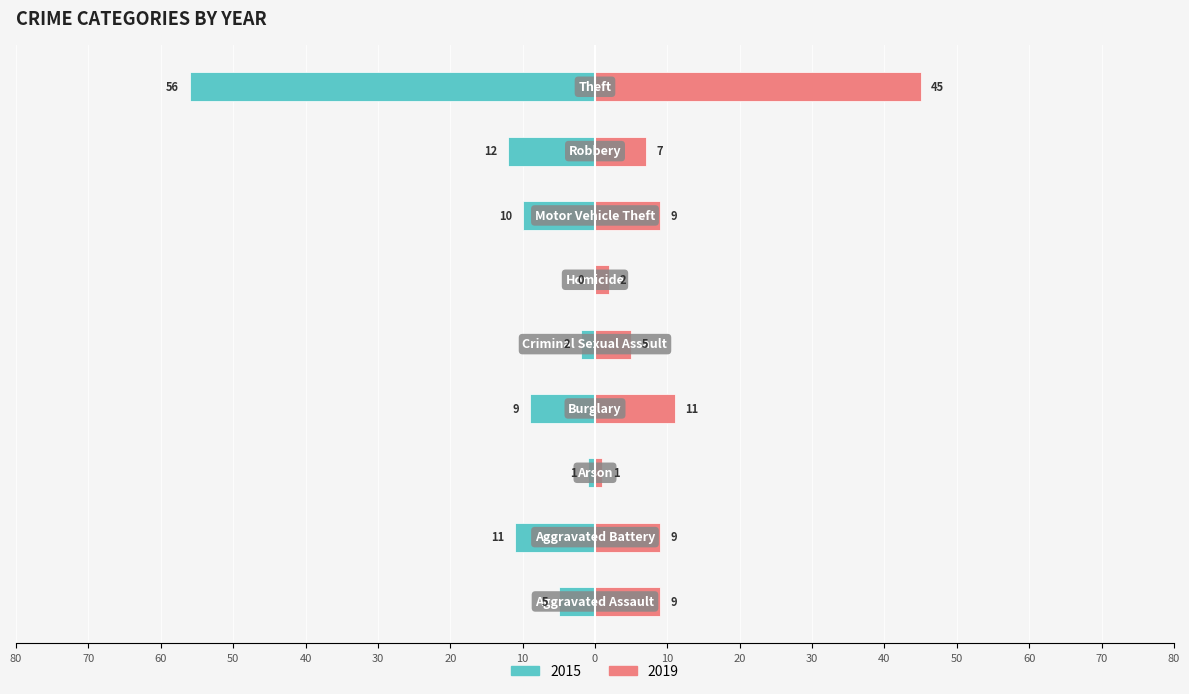

Where is 2019 nearest to the value 23?

Burglary